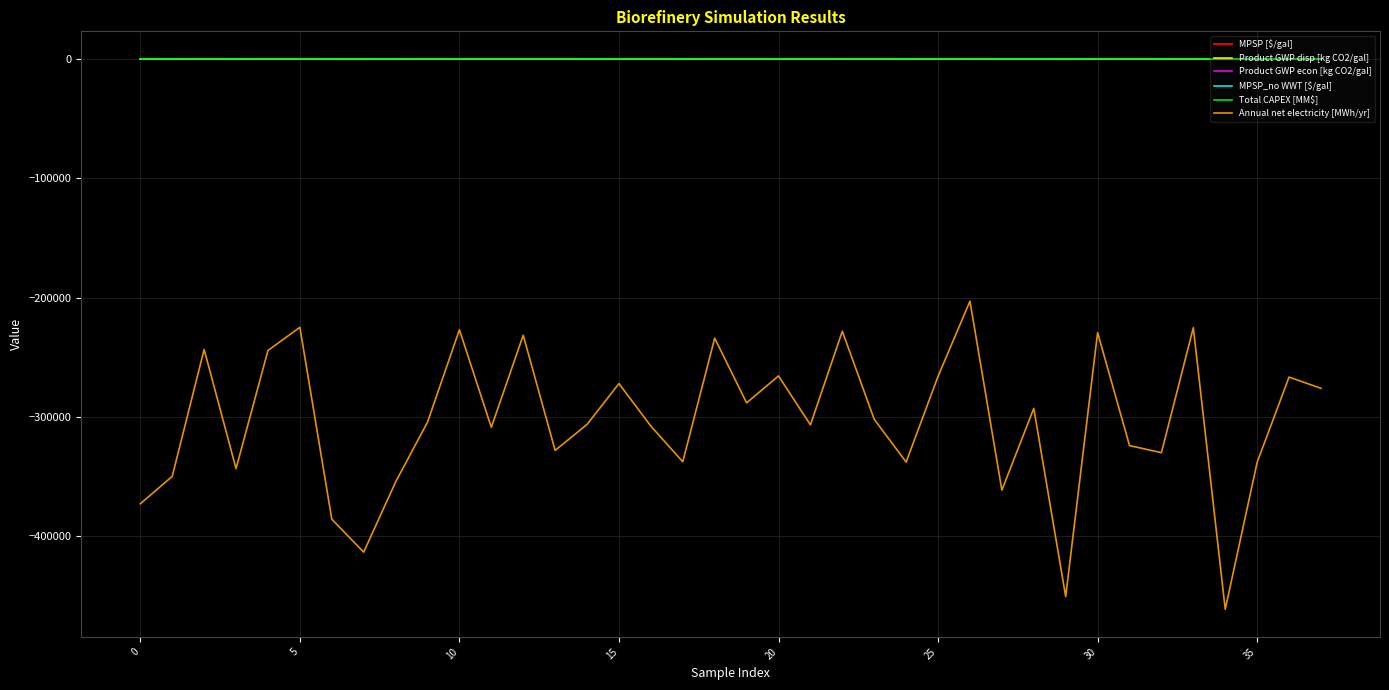

What is the minimum value for Product GWP econ [kg CO2/gal]?

1.3